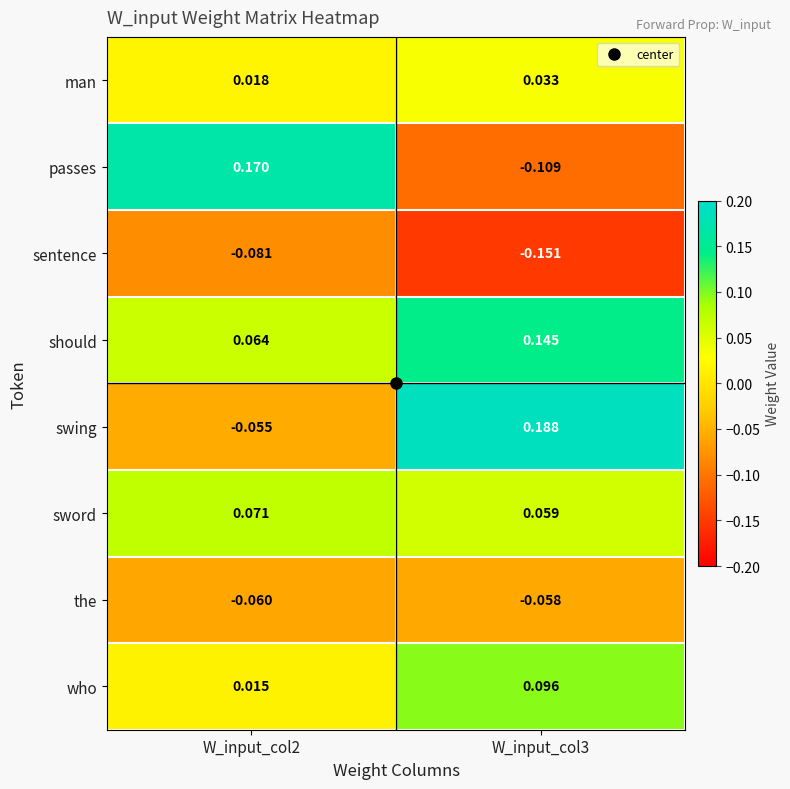

At W_input_col2, list the series in order from largest to smallest.

passes, sword, should, man, who, swing, the, sentence